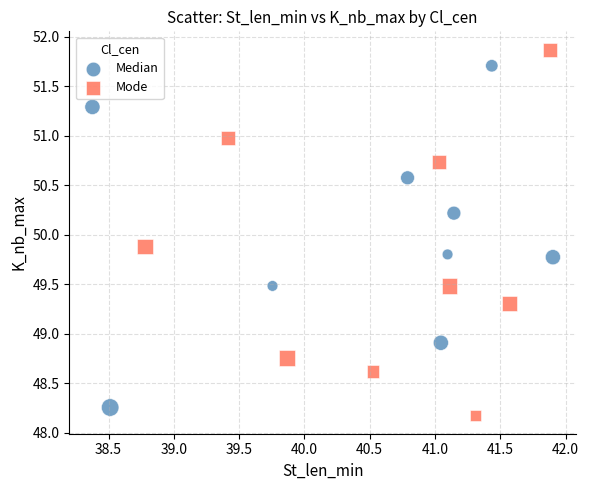

Which series contains the highest Y value?

Mode